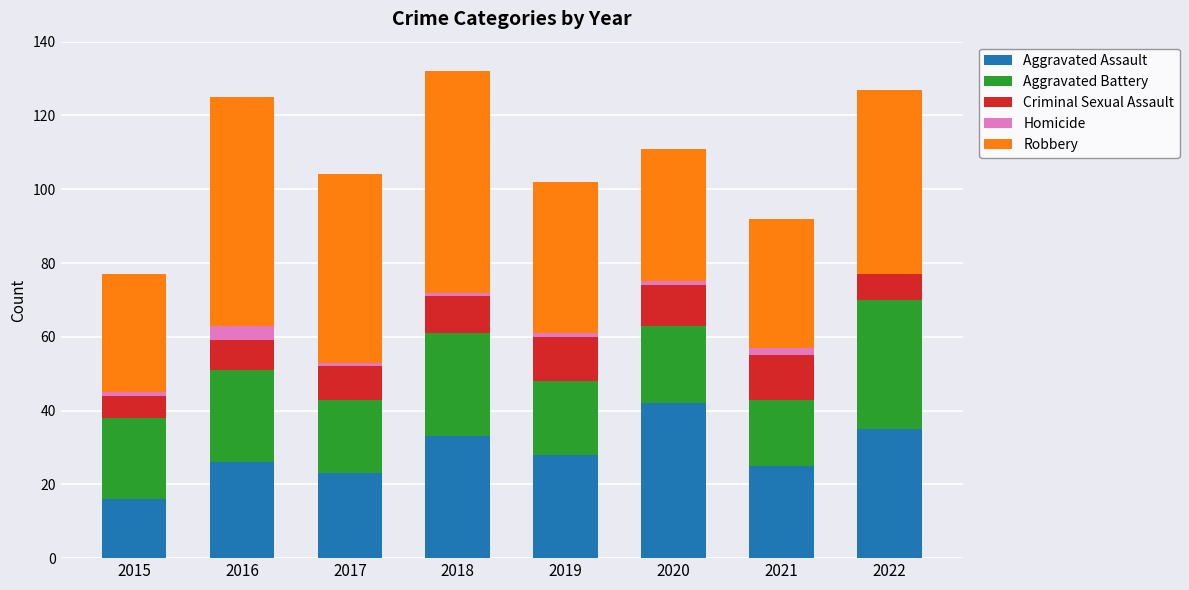

True or false: Aggravated Assault has a value of 11 at 2020.

False